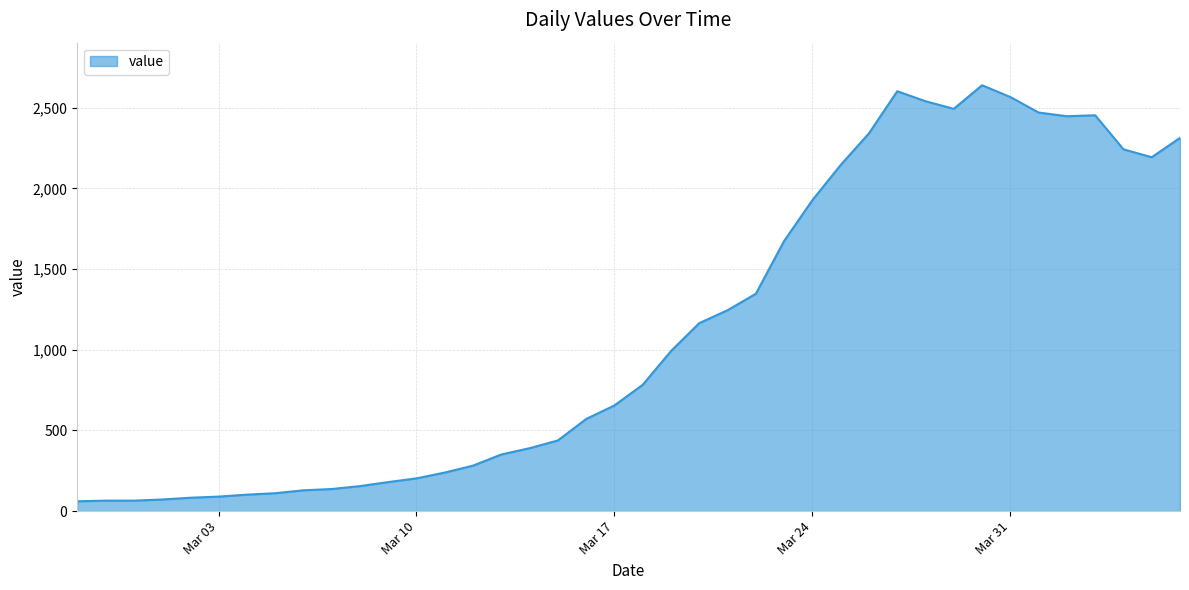

What is the maximum value shown in the chart?

2639